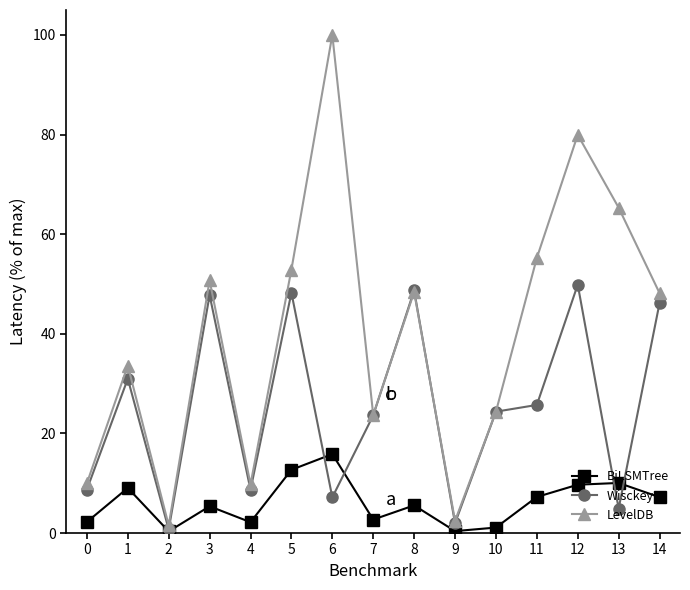

How many values in the LevelDB series are below 48?

7